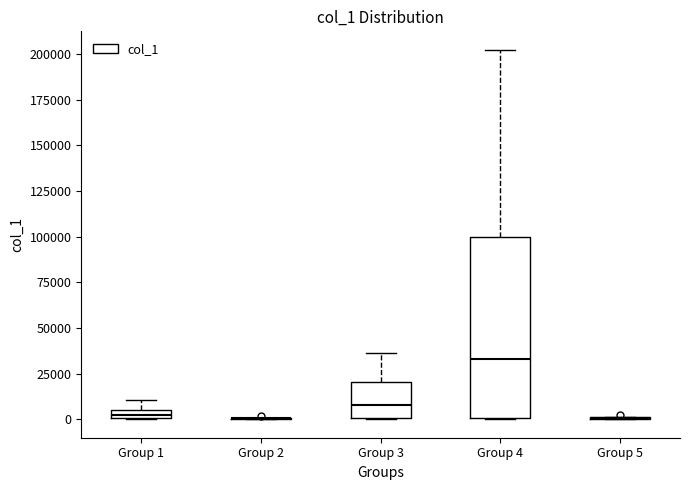

Which box is the tallest, from its lower edge to its upper edge?

Group 4